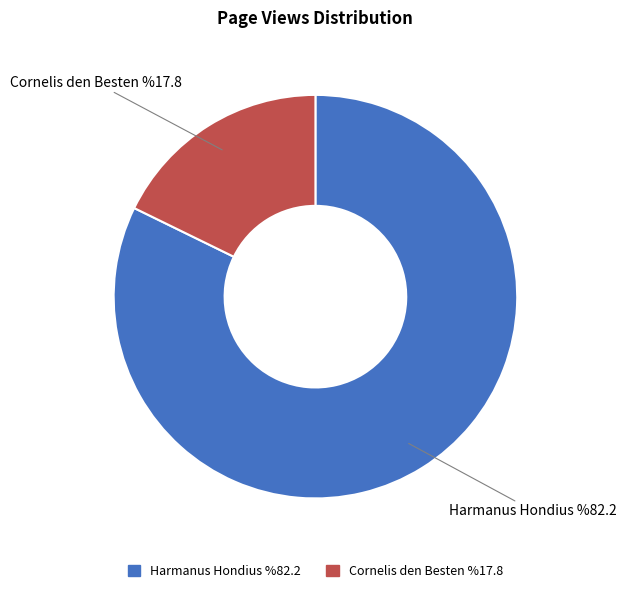

What is the ratio of the value at Cornelis den Besten to the value at Harmanus Hondius?

0.2